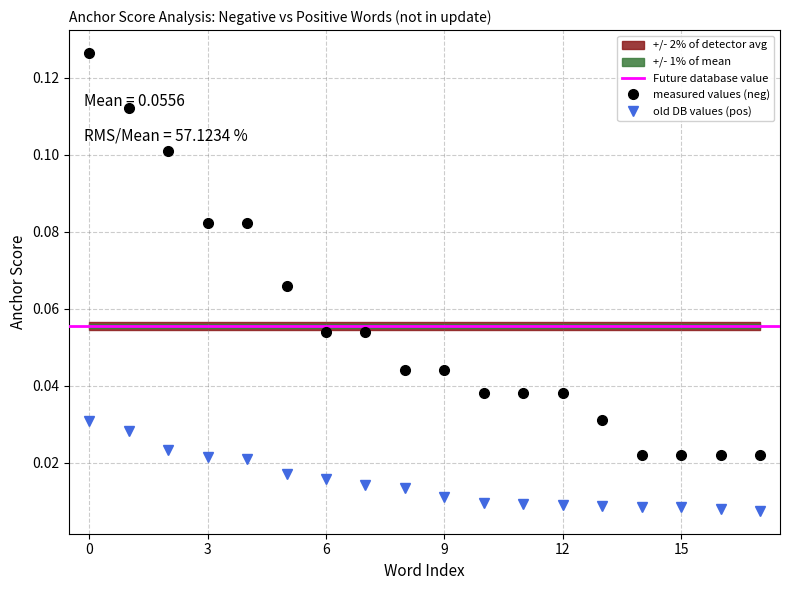

The value of anchor score (positive) at negative is 0.0. True or false?

False